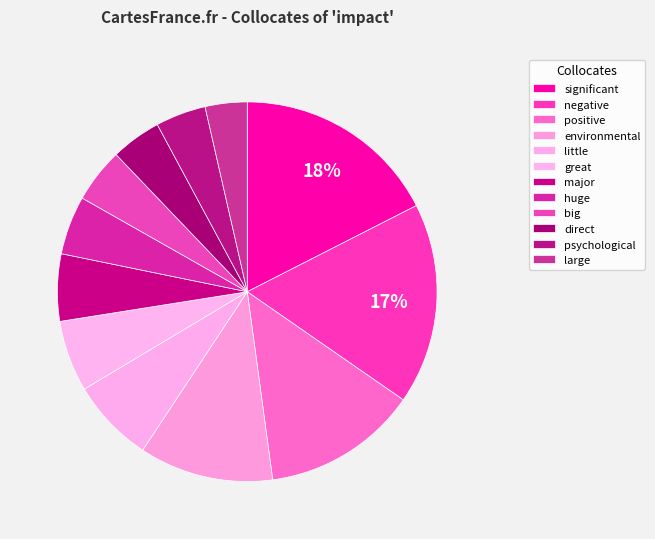

Count the number of slices in the pie.

12